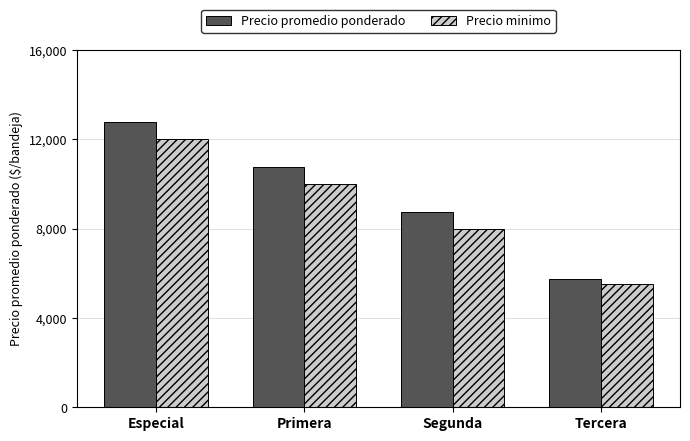

What is the spread (max minus min) of values at Especial?

750